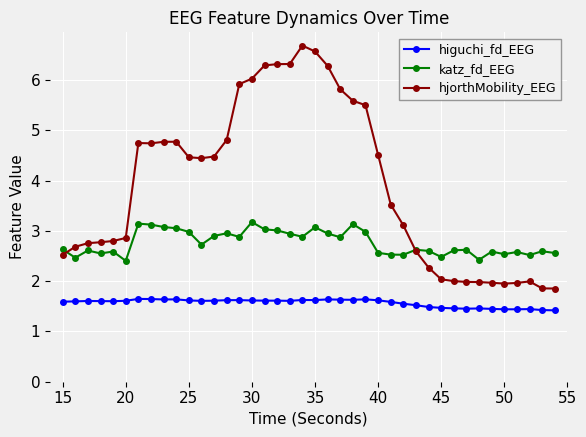

What is the value of the katz_fd_EEG point at the 29th from the left?

2.6